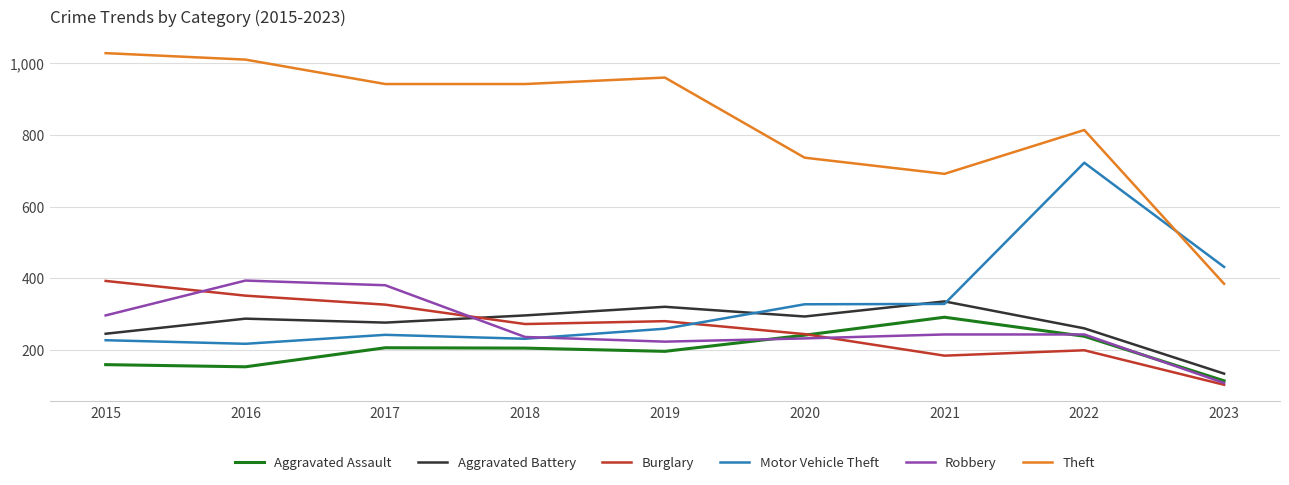

How many lines are shown in the chart?

6